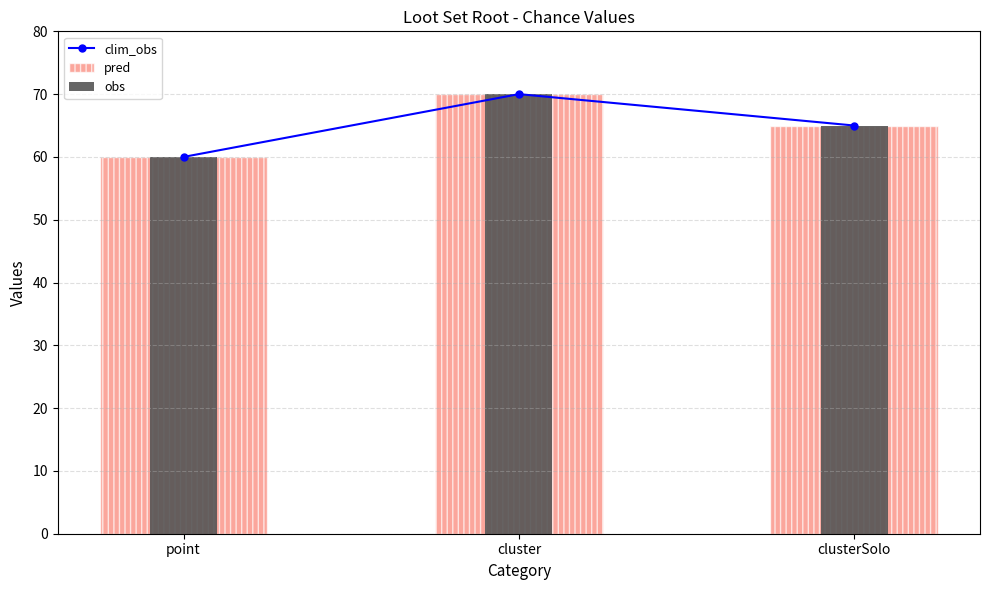

List the labels in order of value, largest first.

cluster, clusterSolo, point